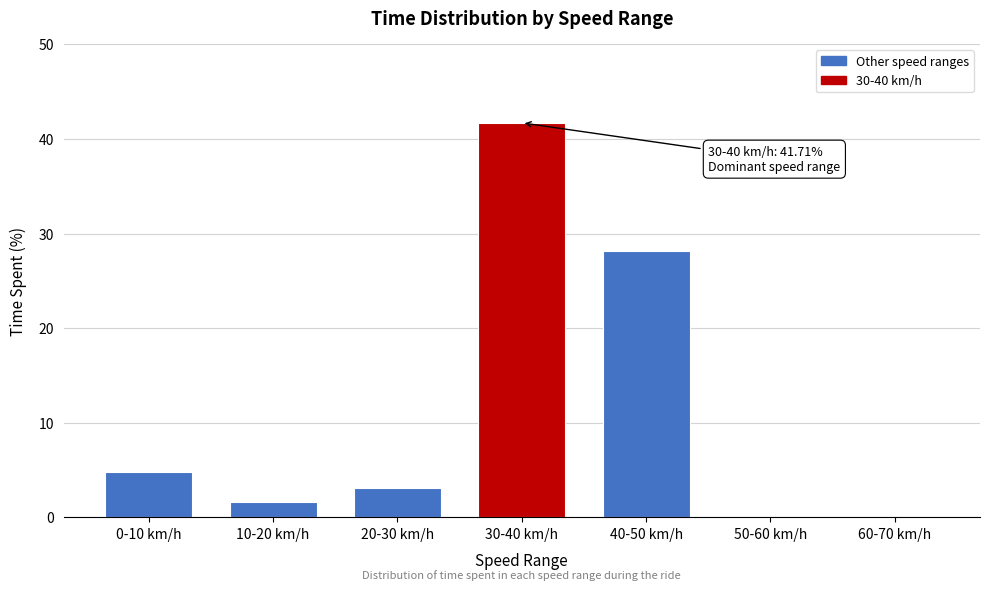

Reading left to right, what are all the values shown in this chart?

0-10 km/h=4.8	10-20 km/h=1.7	20-30 km/h=3.1	30-40 km/h=41.7	40-50 km/h=28.2	50-60 km/h=0.0	60-70 km/h=0.0